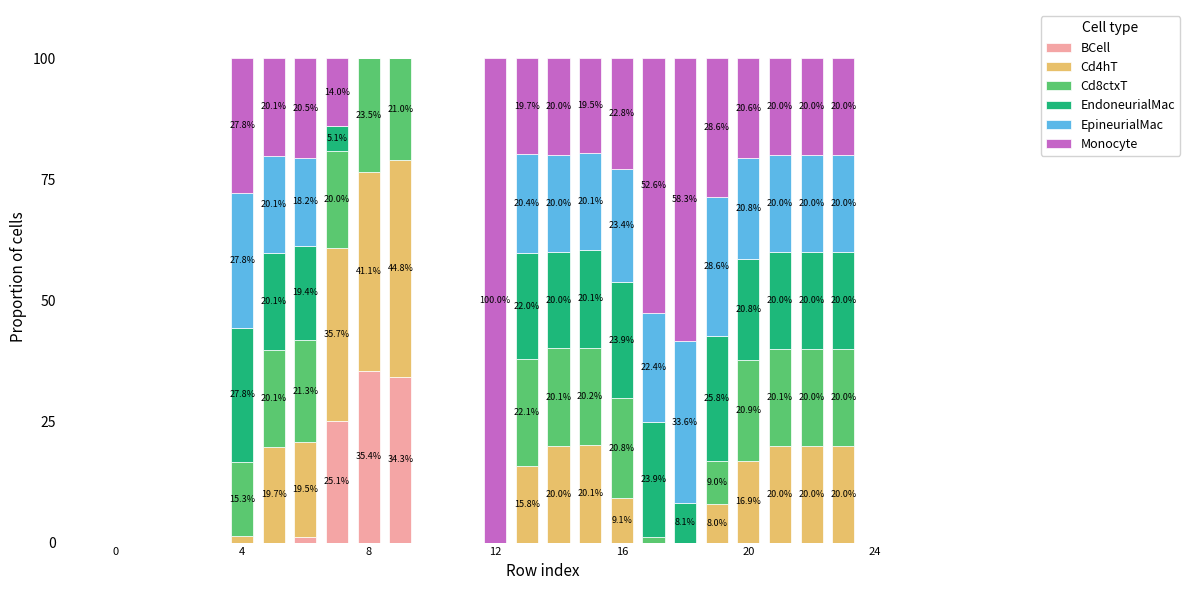

Count the number of data series in this chart.

6